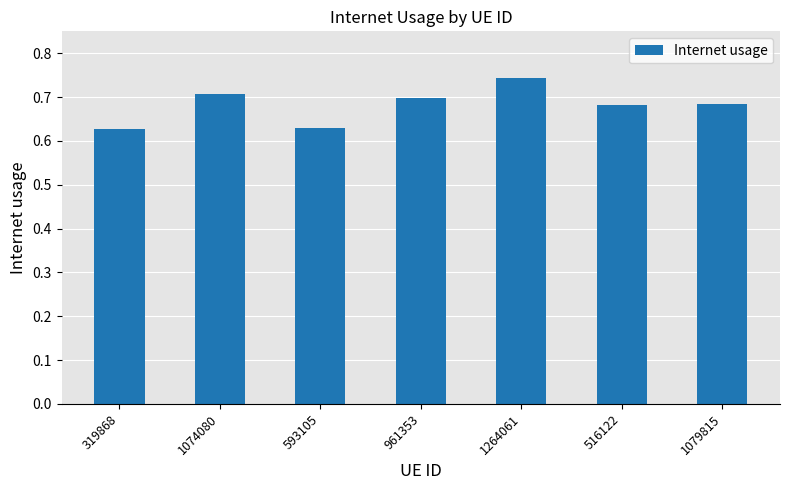

True or false: the data shows 0.7 at 516122.

True